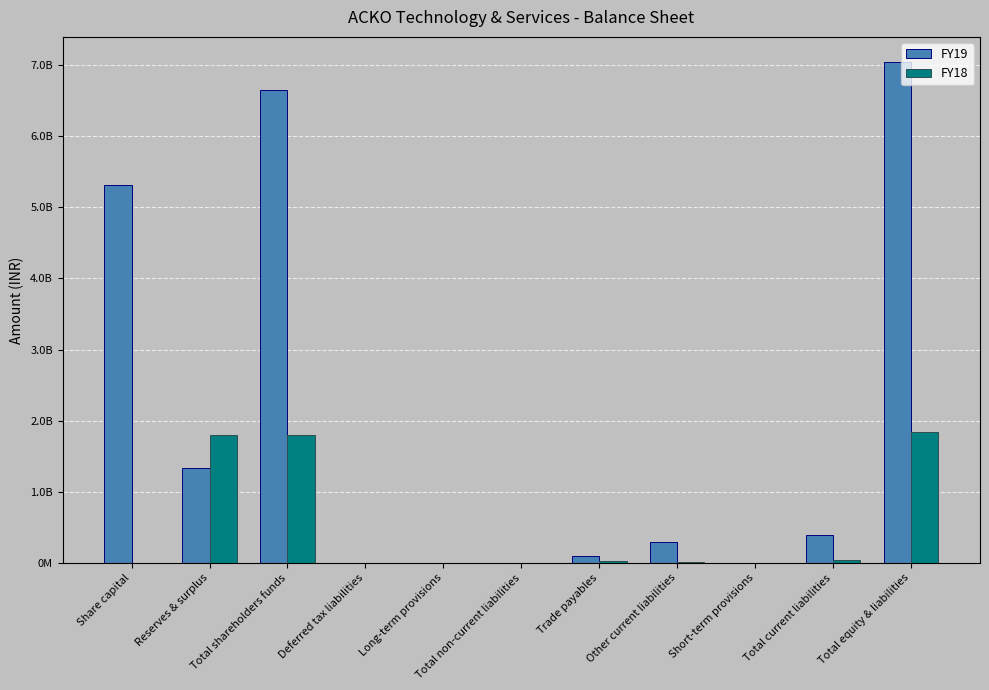

The value of FY19 at Trade payables is 166240478. True or false?

False